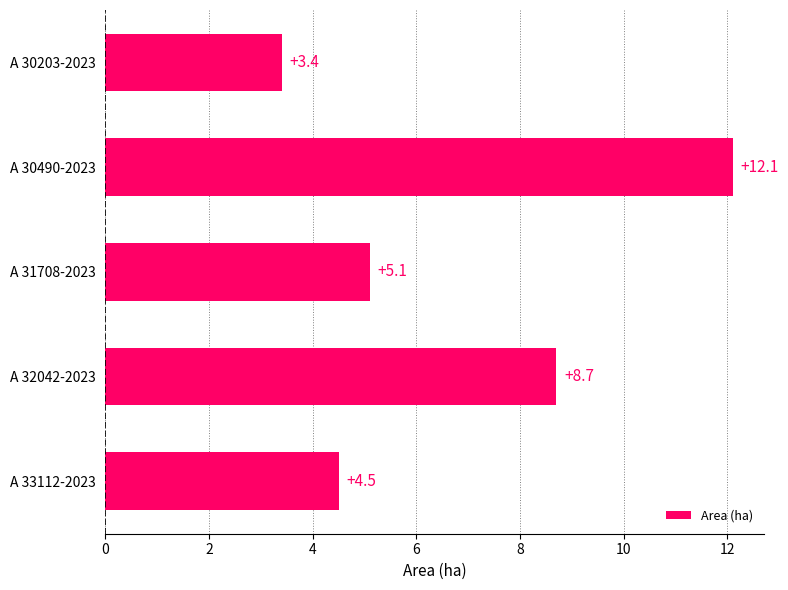

The chart shows a value of 5.1 at A 31708-2023. True or false?

True